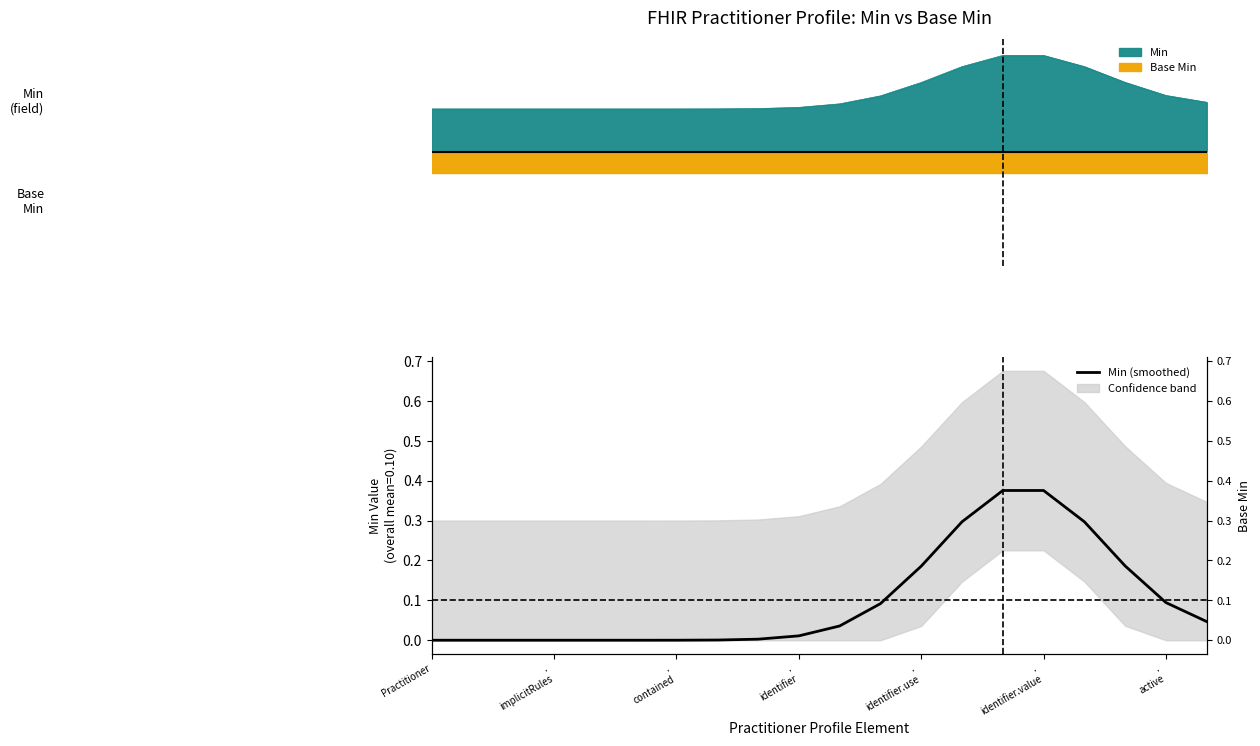

Reading left to right, transcribe all the data shown in this chart.

0.0	0.0	0.0	0.0	0.0	0.0	0.0	0.0	0.0	0.0	0.0	0.1	0.2	0.3	0.4	0.4	0.3	0.2	0.1	0.0